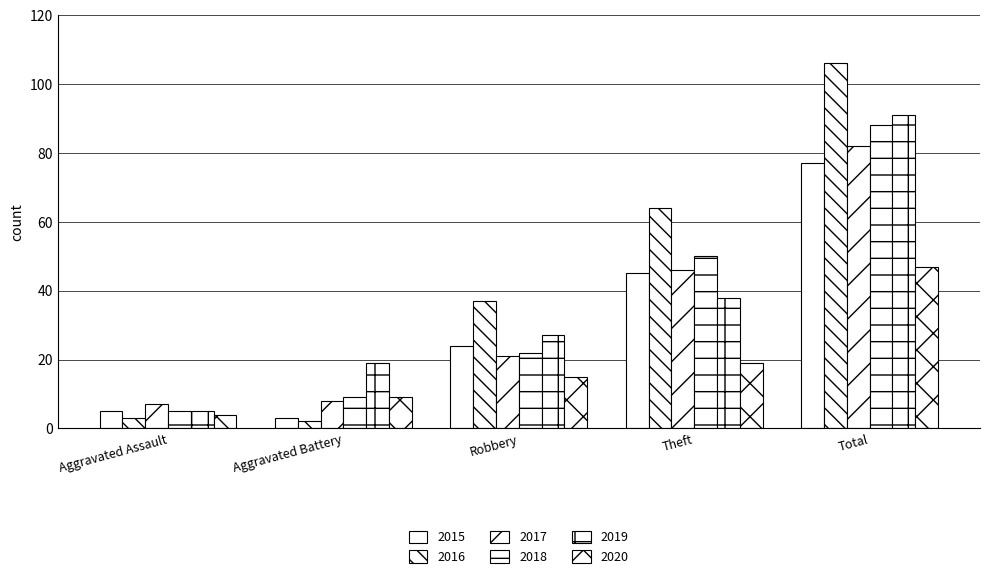

At which category does the chart reach its minimum across all series?

Aggravated Battery